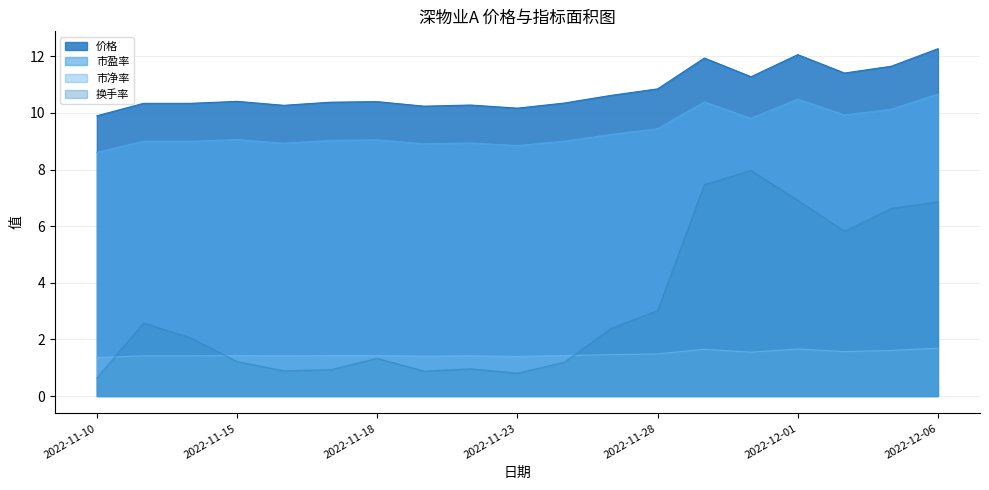

Which category has the lowest value in the 换手率 series?

2022-11-10